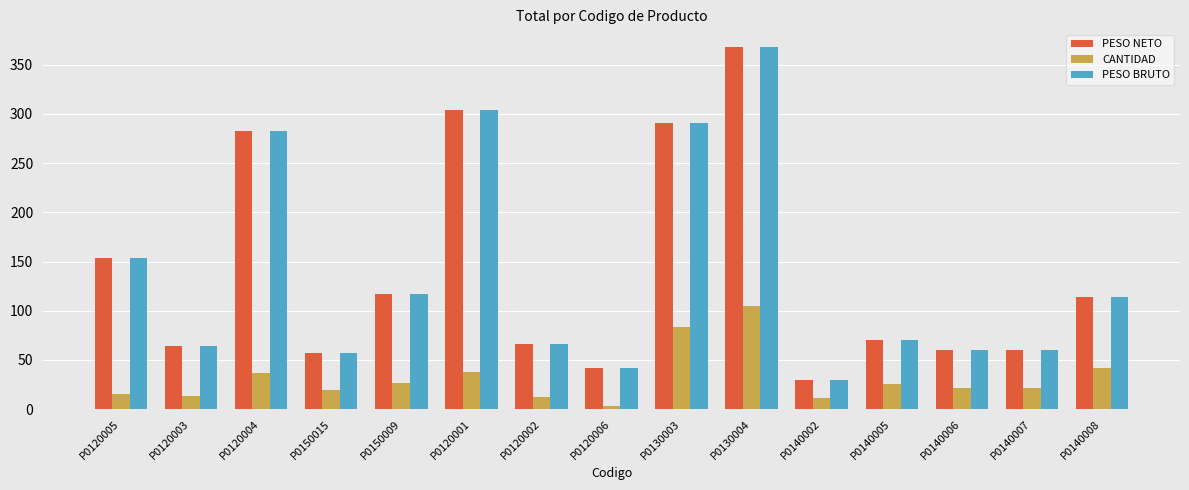

What is the difference between the highest and lowest values at P0130004?

262.5